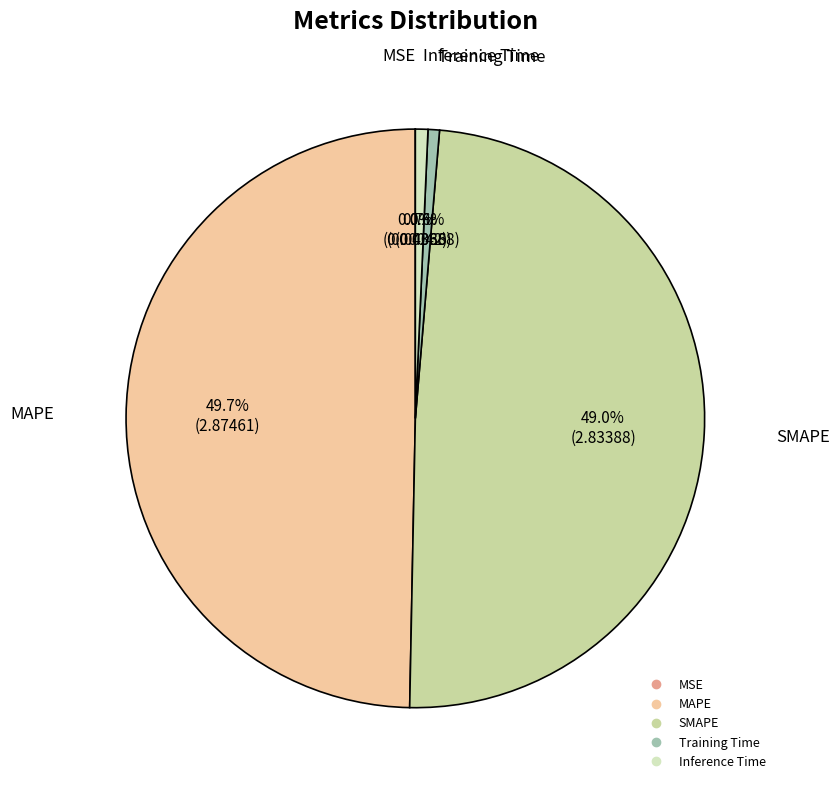

Which category has the biggest portion of the pie?

MAPE